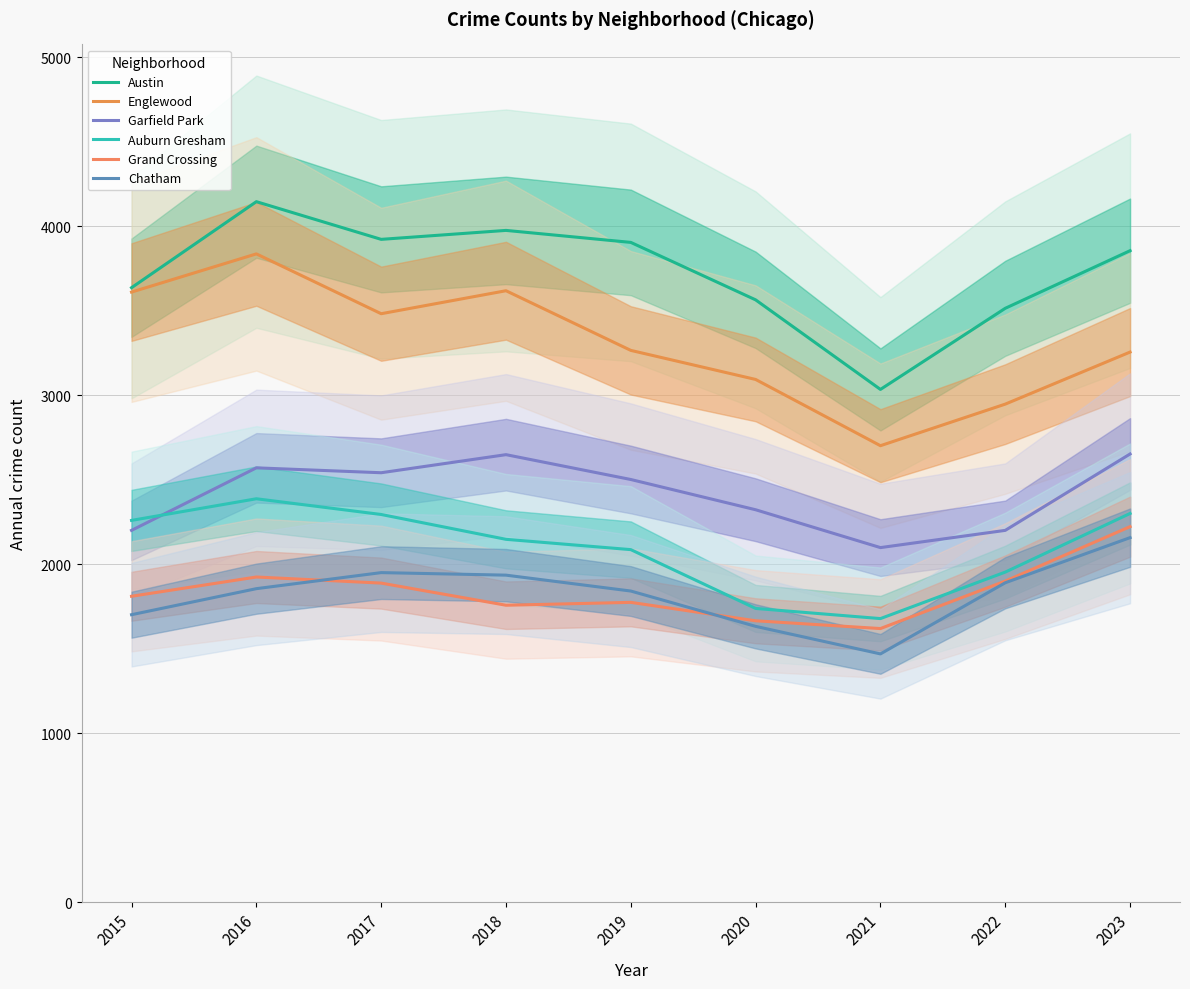

True or false: Englewood has a value of 1147 at 2016.

False